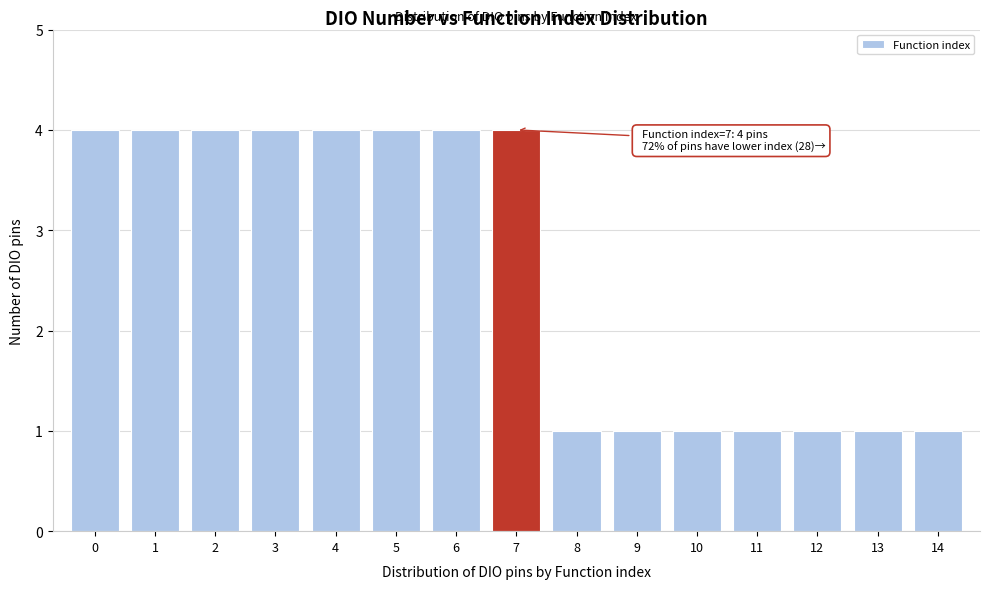

Reading right to left, extract all data points from this chart.

1	1	1	1	1	1	1	4	4	4	4	4	4	4	4